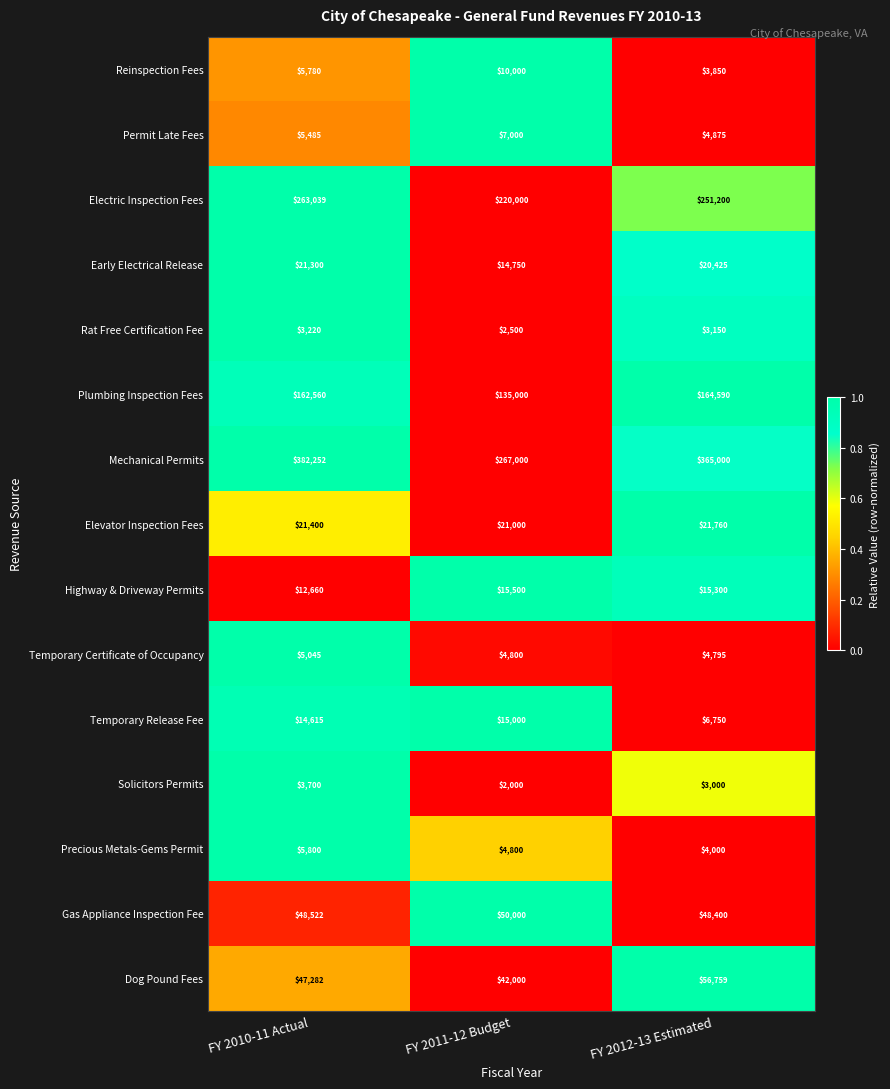

What is the approximate value of Dog Pound Fees at FY 2010-11 Actual, to the nearest 50?

47300